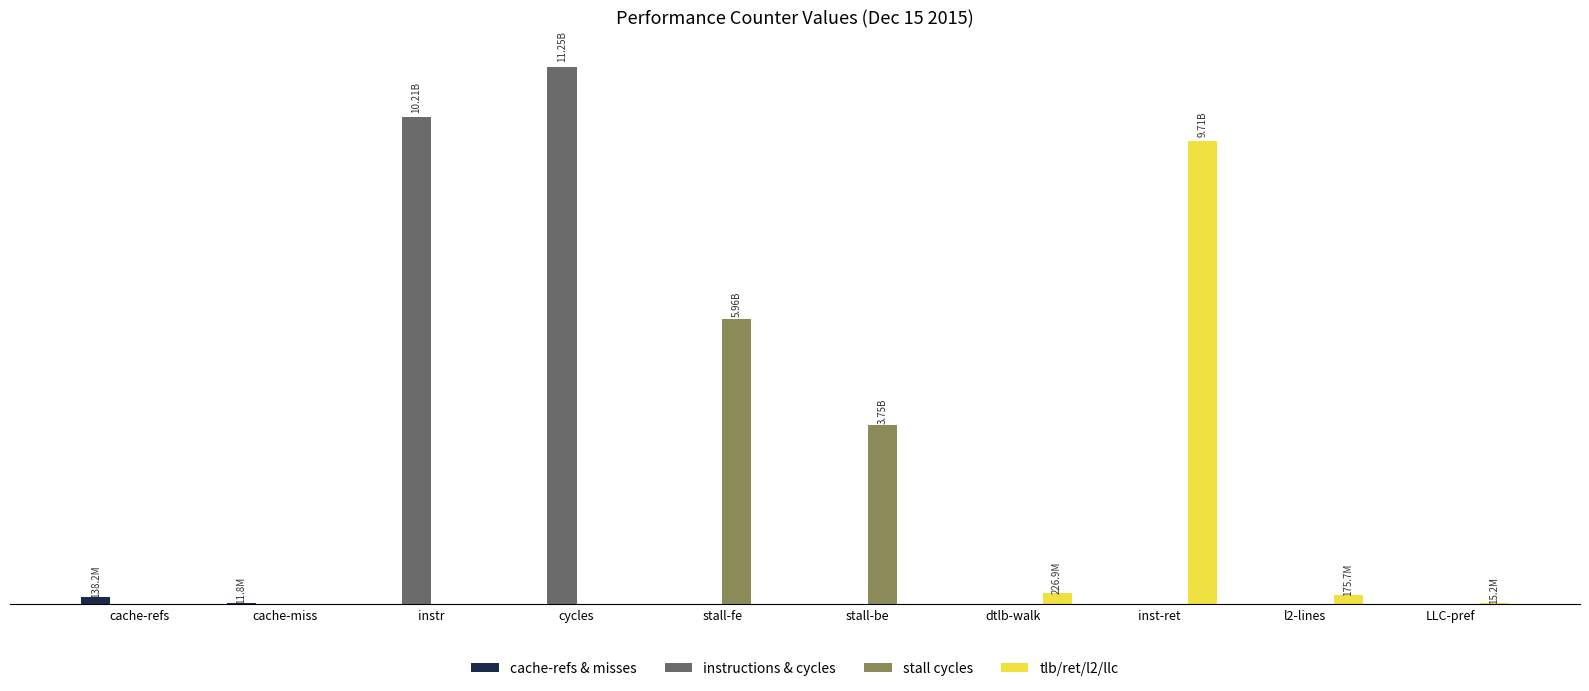

Reading right to left, transcribe all the data shown in this chart.

cache-refs & misses: LLC-pref=0	l2-lines=0	inst-ret=0	dtlb-walk=0	stall-be=0	stall-fe=0	cycles=0	instr=0	cache-miss=11798553	cache-refs=138208885
instructions & cycles: LLC-pref=0	l2-lines=0	inst-ret=0	dtlb-walk=0	stall-be=0	stall-fe=0	cycles=11254594044	instr=10208620450	cache-miss=0	cache-refs=0
stall cycles: LLC-pref=0	l2-lines=0	inst-ret=0	dtlb-walk=0	stall-be=3746449383	stall-fe=5961113377	cycles=0	instr=0	cache-miss=0	cache-refs=0
tlb/ret/l2/llc: LLC-pref=15206450	l2-lines=175681658	inst-ret=9707302016	dtlb-walk=226903258	stall-be=0	stall-fe=0	cycles=0	instr=0	cache-miss=0	cache-refs=0